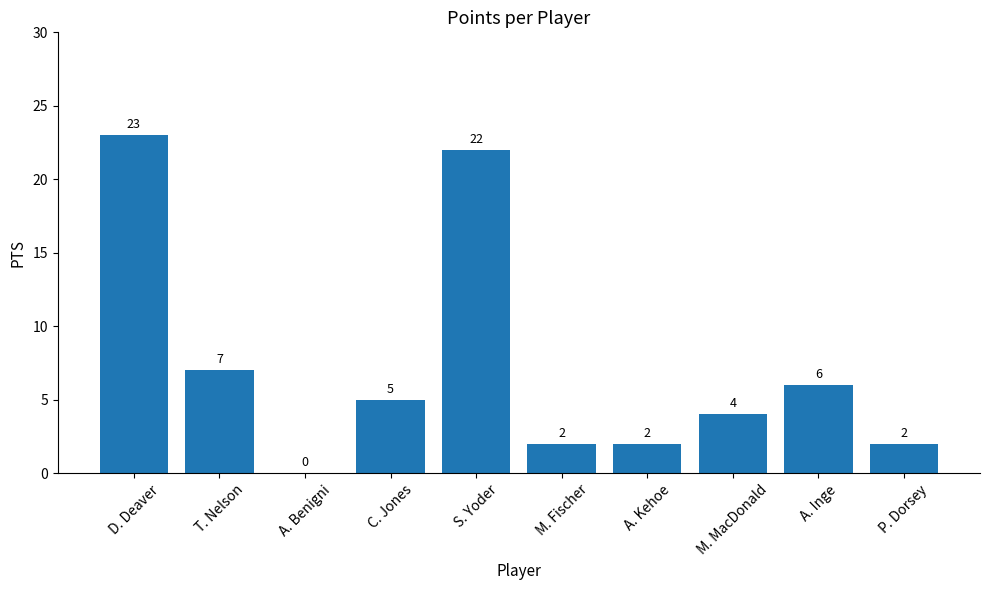

Where is the data nearest to the value 11?

T. Nelson